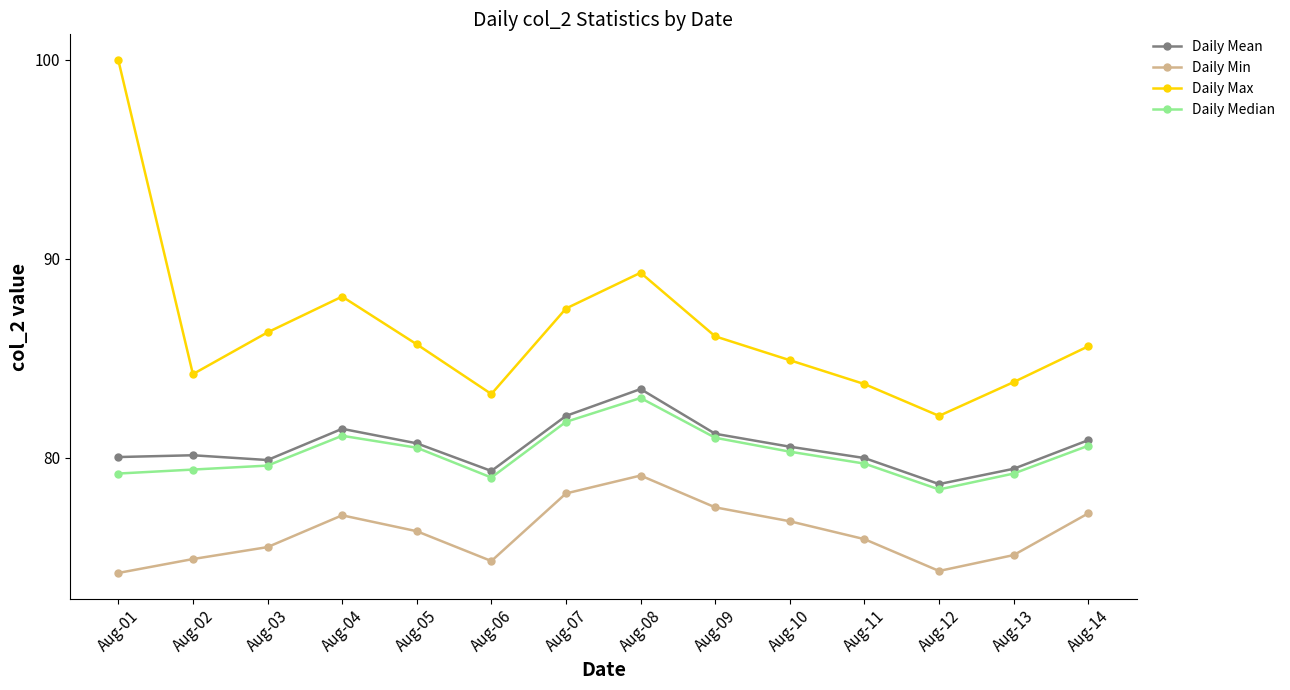

What is the maximum value for Daily Median?

83.0